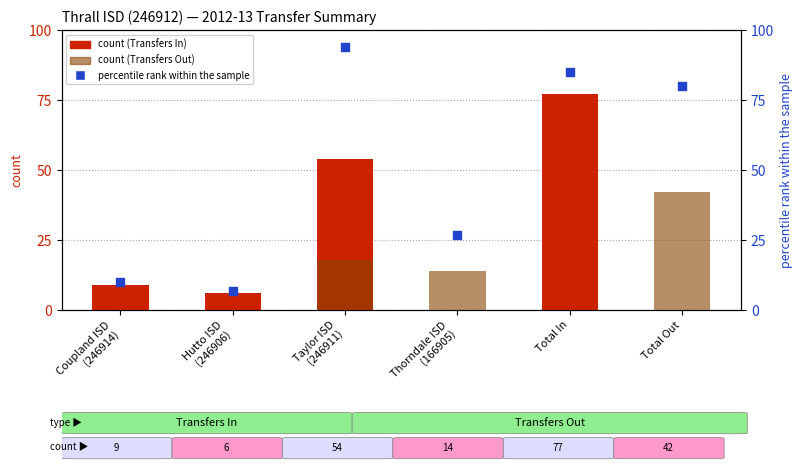

At how many categories does at least one series exceed 47?

3